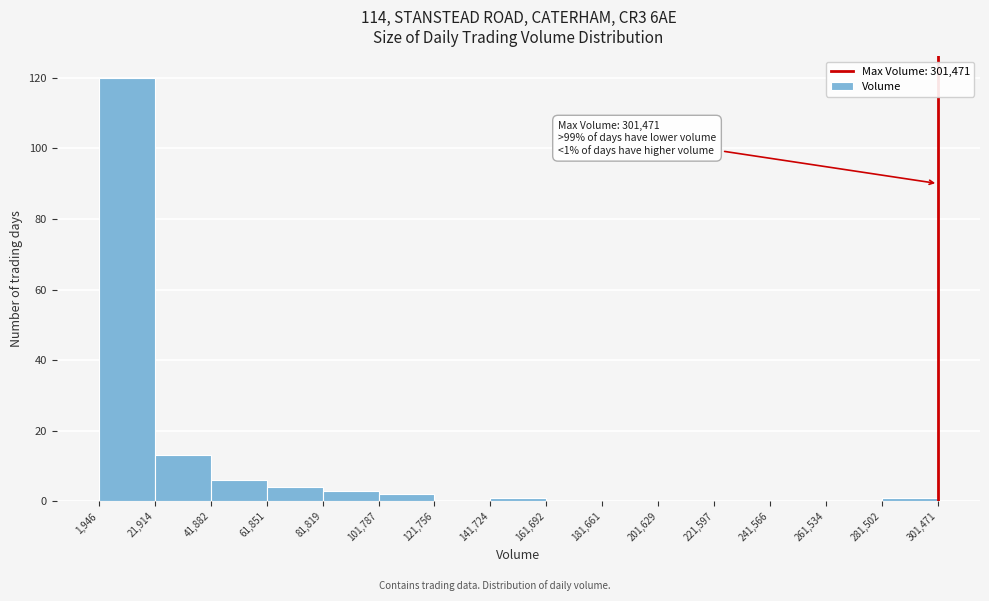

Over which range of the x-axis is the bar tallest?

1,946 to 21,914